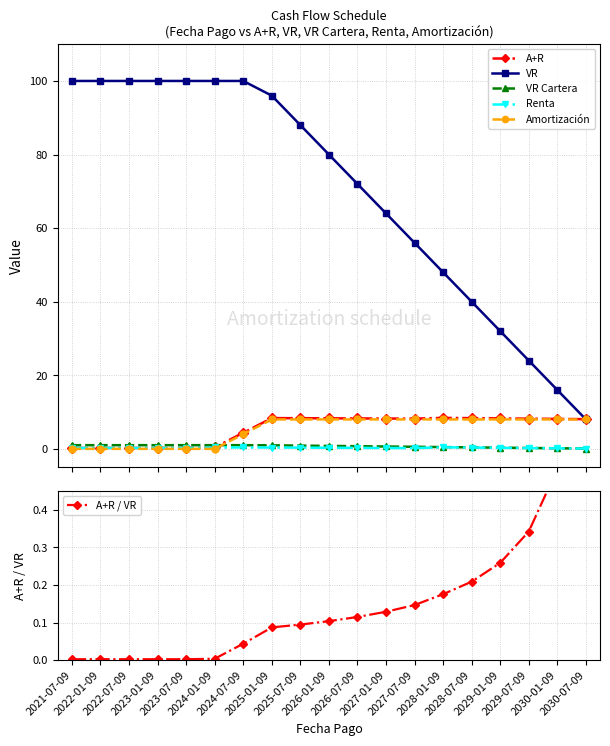

At how many categories does at least one series exceed 52?

13